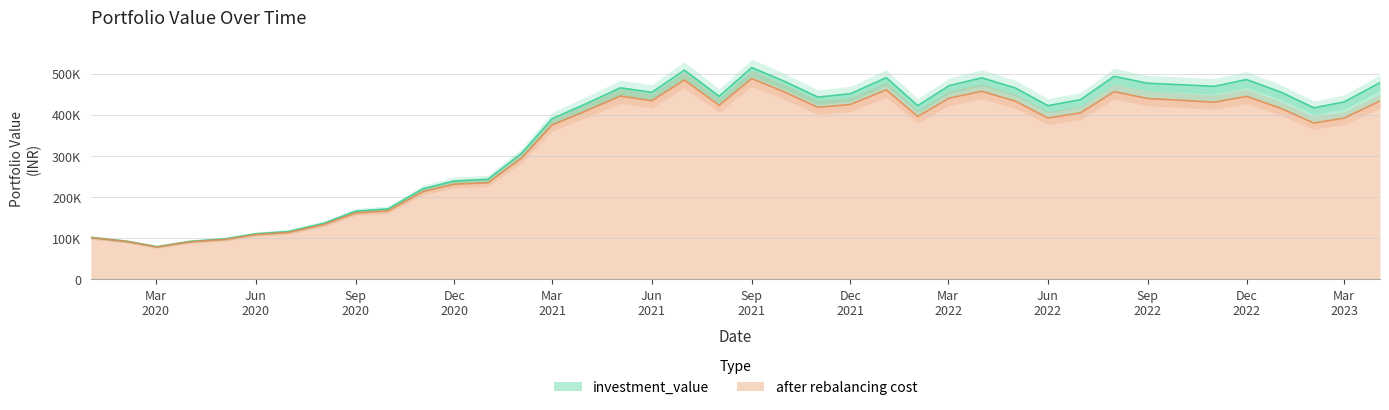

Rank the categories by investment_value value from lowest to highest.

2020-03-02, 2020-04-01, 2020-02-03, 2020-05-04, 2020-01-01, 2020-06-01, 2020-07-01, 2020-08-03, 2020-09-01, 2020-10-01, 2020-11-02, 2020-12-01, 2021-01-01, 2021-02-01, 2021-03-01, 2023-02-01, 2022-06-01, 2022-02-01, 2021-04-01, 2023-03-01, 2022-07-01, 2021-11-01, 2021-08-02, 2021-12-01, 2021-06-01, 2023-01-02, 2022-05-02, 2021-05-03, 2022-11-01, 2022-03-02, 2022-10-03, 2022-09-01, 2023-04-03, 2021-10-01, 2022-12-01, 2022-04-01, 2022-01-03, 2022-08-01, 2021-07-01, 2021-09-01